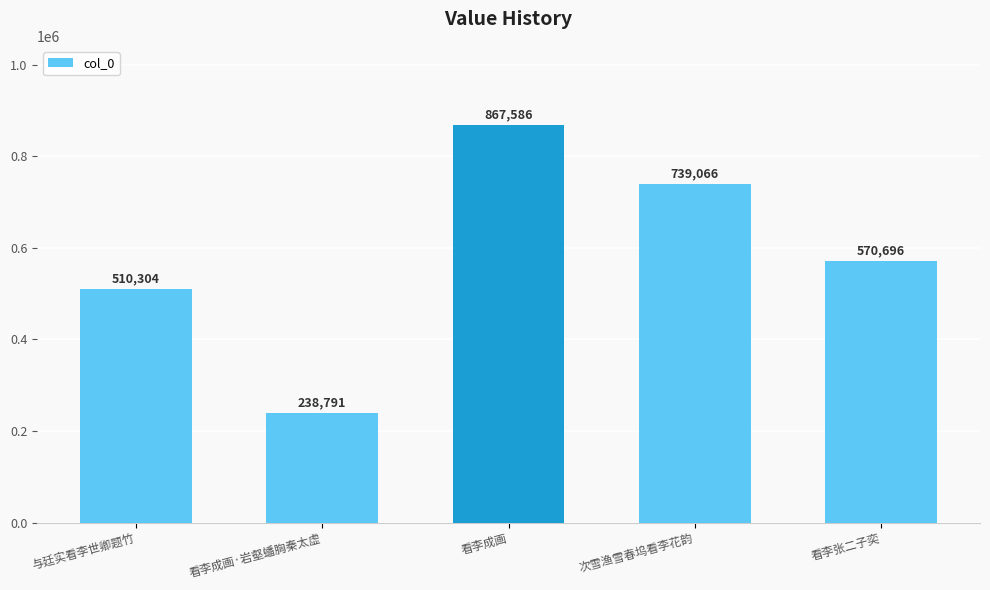

Reading left to right, what are all the values shown in this chart?

与廷实看李世卿题竹=510304	看李成画·岩壑蟠胸秦太虚=238791	看李成画=867586	次雪渔雪春坞看李花韵=739066	看李张二子奕=570696